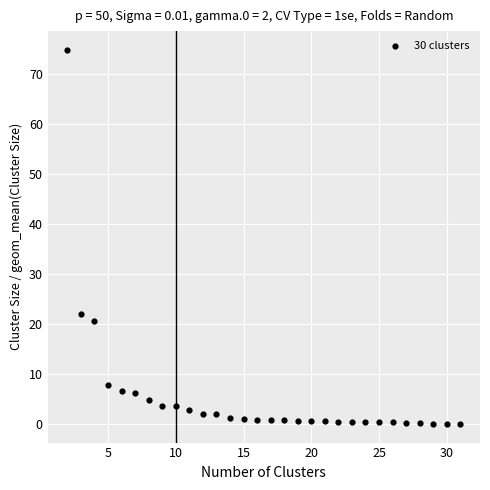

What Y value in the scatter plot is closest to 37?

22.0